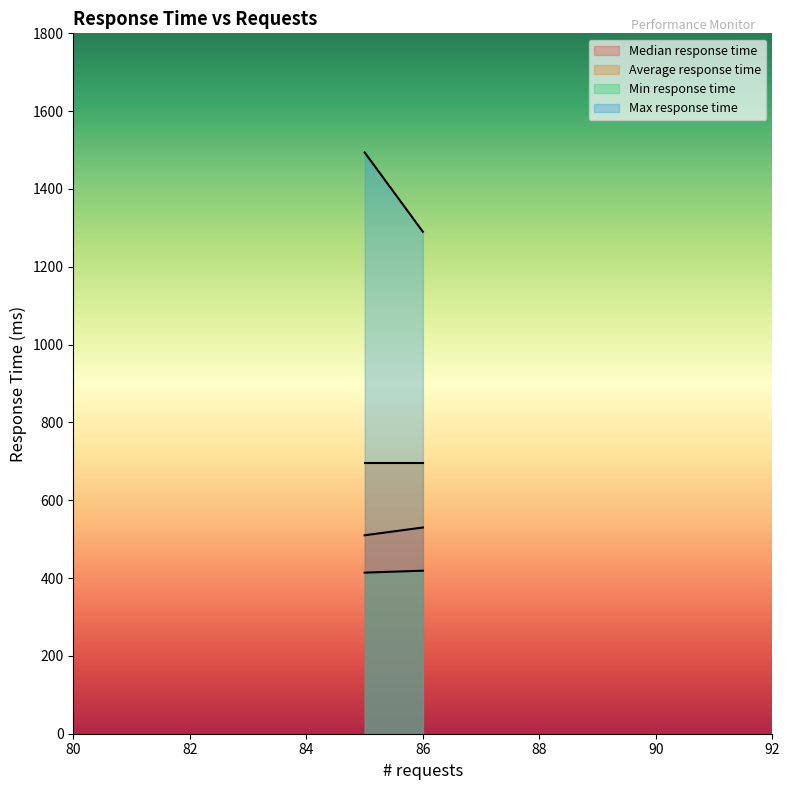

What is the value of the Min response time point at the 2nd from the left?

419